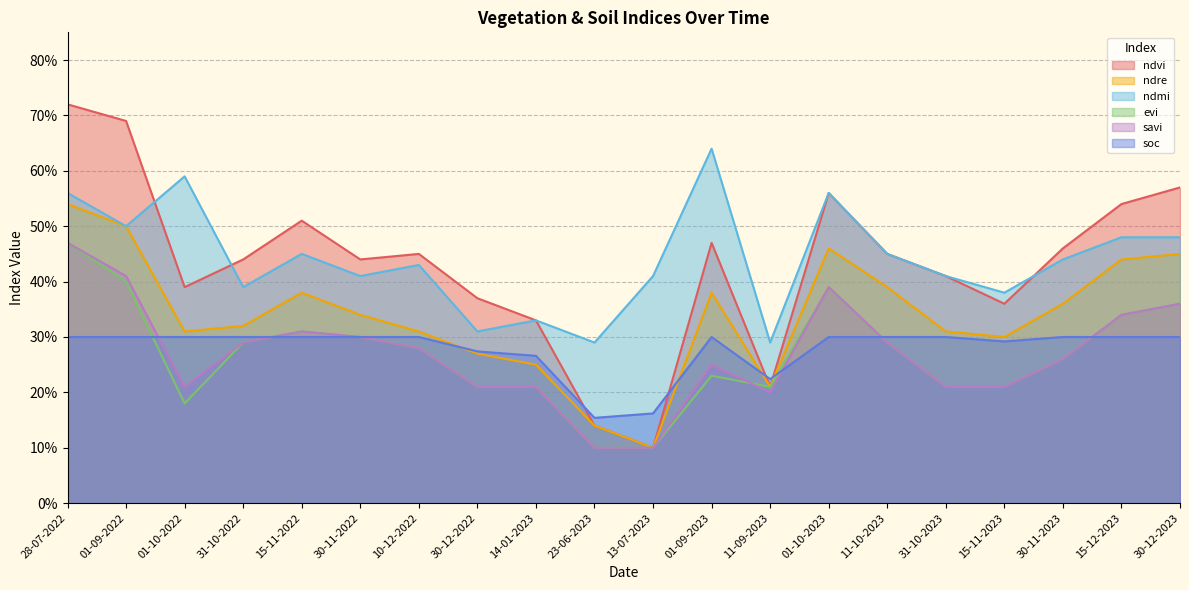

Reading left to right, extract all data points from this chart.

ndvi: 28-07-2022=0.7	01-09-2022=0.7	01-10-2022=0.4	31-10-2022=0.4	15-11-2022=0.5	30-11-2022=0.4	10-12-2022=0.5	30-12-2022=0.4	14-01-2023=0.3	23-06-2023=0.1	13-07-2023=0.1	01-09-2023=0.5	11-09-2023=0.2	01-10-2023=0.6	11-10-2023=0.5	31-10-2023=0.4	15-11-2023=0.4	30-11-2023=0.5	15-12-2023=0.5	30-12-2023=0.6
ndre: 28-07-2022=0.5	01-09-2022=0.5	01-10-2022=0.3	31-10-2022=0.3	15-11-2022=0.4	30-11-2022=0.3	10-12-2022=0.3	30-12-2022=0.3	14-01-2023=0.2	23-06-2023=0.1	13-07-2023=0.1	01-09-2023=0.4	11-09-2023=0.2	01-10-2023=0.5	11-10-2023=0.4	31-10-2023=0.3	15-11-2023=0.3	30-11-2023=0.4	15-12-2023=0.4	30-12-2023=0.5
ndmi: 28-07-2022=0.6	01-09-2022=0.5	01-10-2022=0.6	31-10-2022=0.4	15-11-2022=0.5	30-11-2022=0.4	10-12-2022=0.4	30-12-2022=0.3	14-01-2023=0.3	23-06-2023=0.3	13-07-2023=0.4	01-09-2023=0.6	11-09-2023=0.3	01-10-2023=0.6	11-10-2023=0.5	31-10-2023=0.4	15-11-2023=0.4	30-11-2023=0.4	15-12-2023=0.5	30-12-2023=0.5
evi: 28-07-2022=0.5	01-09-2022=0.4	01-10-2022=0.2	31-10-2022=0.3	15-11-2022=0.3	30-11-2022=0.3	10-12-2022=0.3	30-12-2022=0.2	14-01-2023=0.2	23-06-2023=0.1	13-07-2023=0.1	01-09-2023=0.2	11-09-2023=0.2	01-10-2023=0.4	11-10-2023=0.3	31-10-2023=0.2	15-11-2023=0.2	30-11-2023=0.3	15-12-2023=0.3	30-12-2023=0.4
savi: 28-07-2022=0.5	01-09-2022=0.4	01-10-2022=0.2	31-10-2022=0.3	15-11-2022=0.3	30-11-2022=0.3	10-12-2022=0.3	30-12-2022=0.2	14-01-2023=0.2	23-06-2023=0.1	13-07-2023=0.1	01-09-2023=0.2	11-09-2023=0.2	01-10-2023=0.4	11-10-2023=0.3	31-10-2023=0.2	15-11-2023=0.2	30-11-2023=0.3	15-12-2023=0.3	30-12-2023=0.4
soc: 28-07-2022=0.3	01-09-2022=0.3	01-10-2022=0.3	31-10-2022=0.3	15-11-2022=0.3	30-11-2022=0.3	10-12-2022=0.3	30-12-2022=0.3	14-01-2023=0.3	23-06-2023=0.2	13-07-2023=0.2	01-09-2023=0.3	11-09-2023=0.2	01-10-2023=0.3	11-10-2023=0.3	31-10-2023=0.3	15-11-2023=0.3	30-11-2023=0.3	15-12-2023=0.3	30-12-2023=0.3